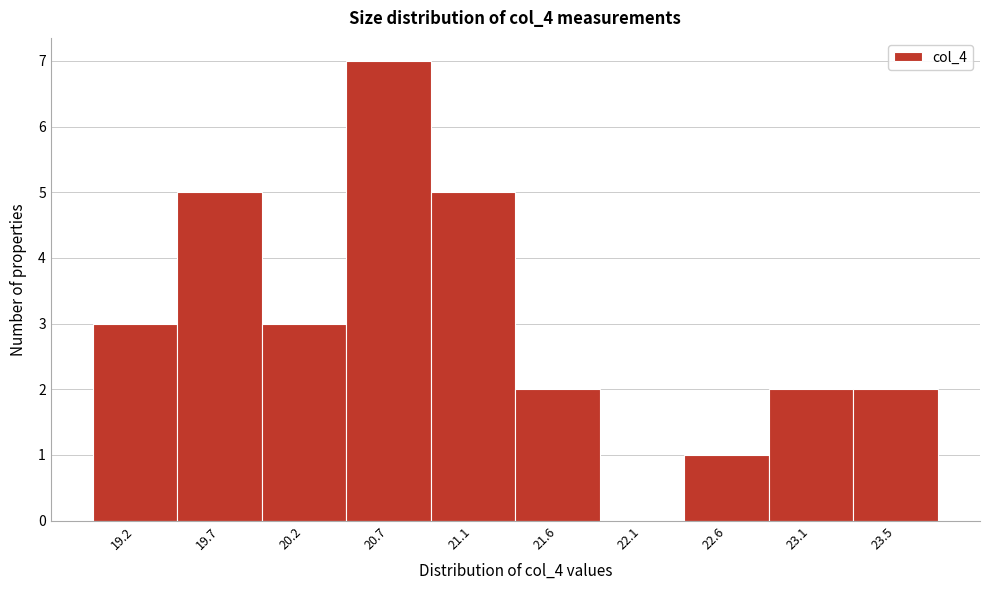

Reading left to right, list all the values displayed in this chart.

19.2=3	19.7=5	20.2=3	20.7=7	21.1=5	21.6=2	22.1=0	22.6=1	23.1=2	23.5=2